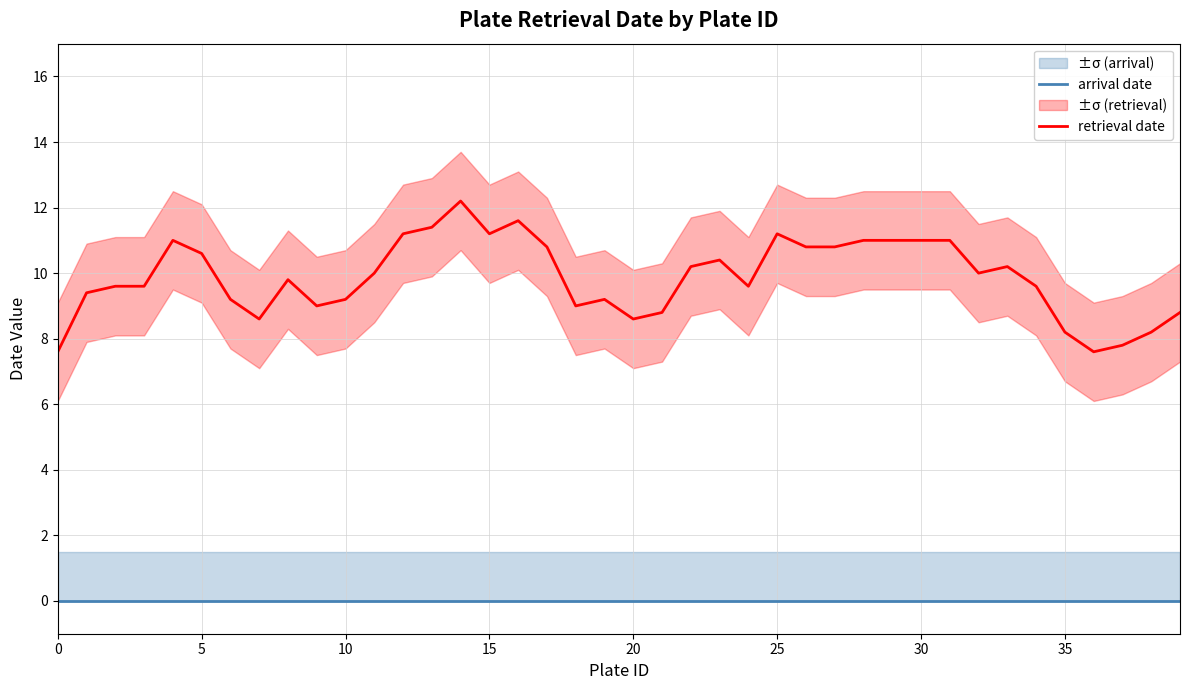

True or false: retrieval date has more than 0 points higher than both neighbors.

True